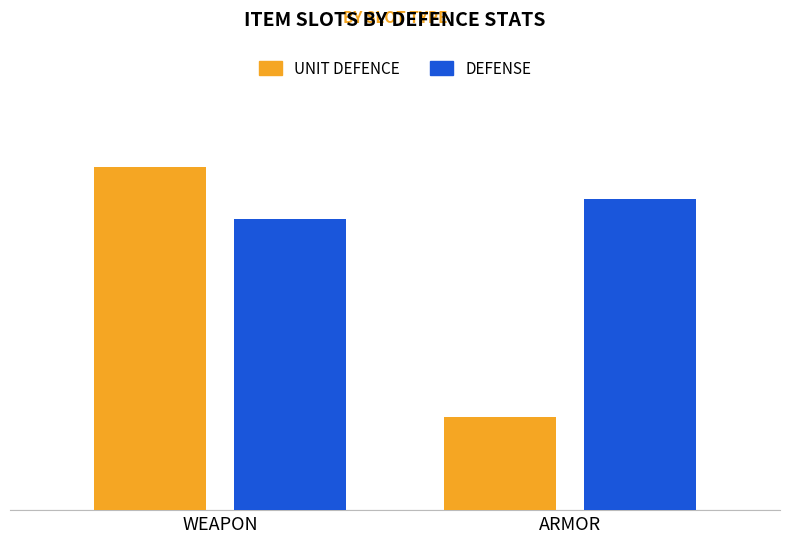

What is the spread (max minus min) of values at ARMOR?

168